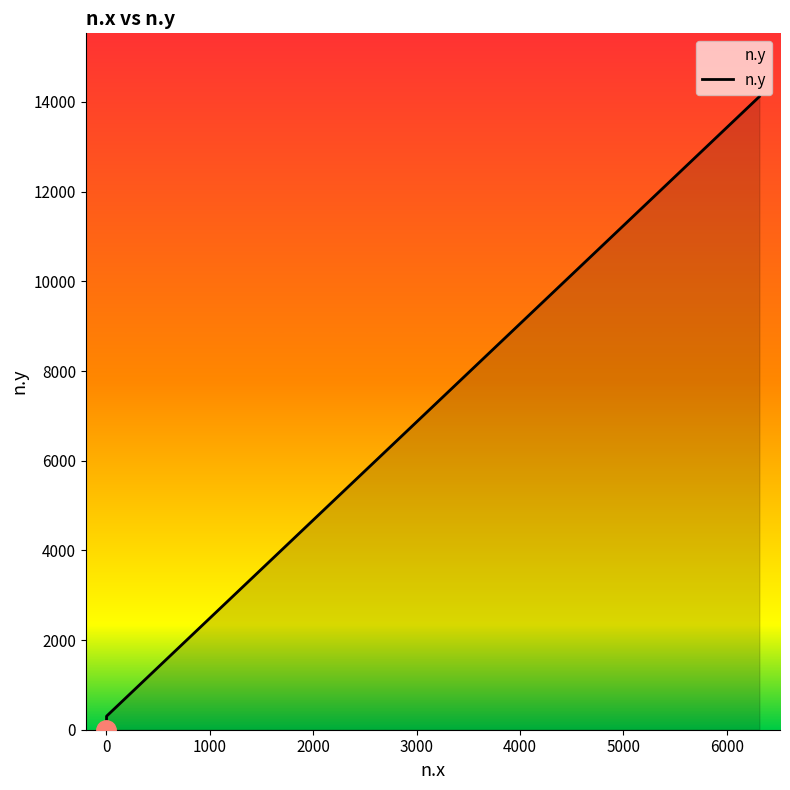

What is the difference between the maximum and minimum values?

14116